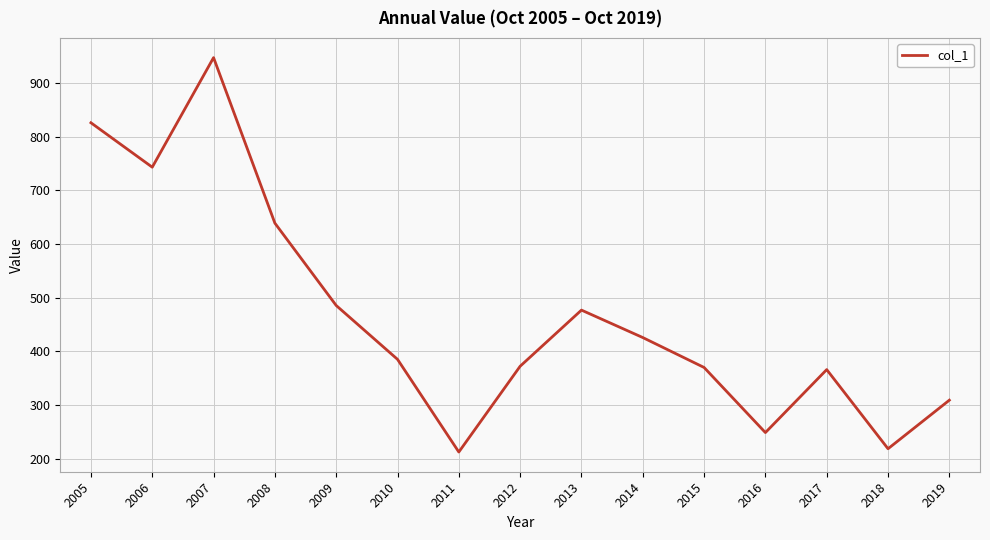

Which label corresponds to the largest value in the chart?

2007